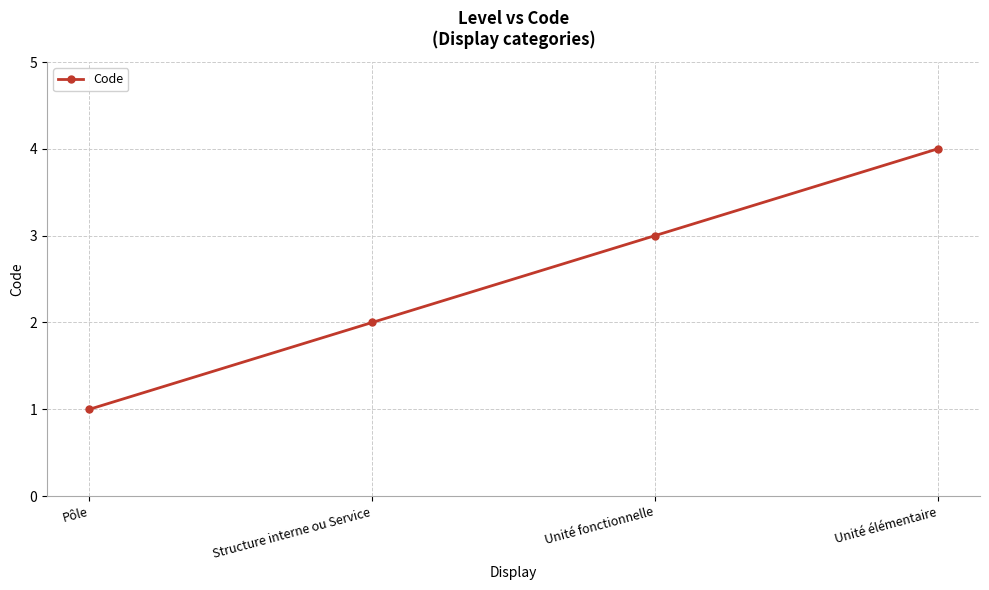

The chart shows a value of 4 at Unité élémentaire. True or false?

True